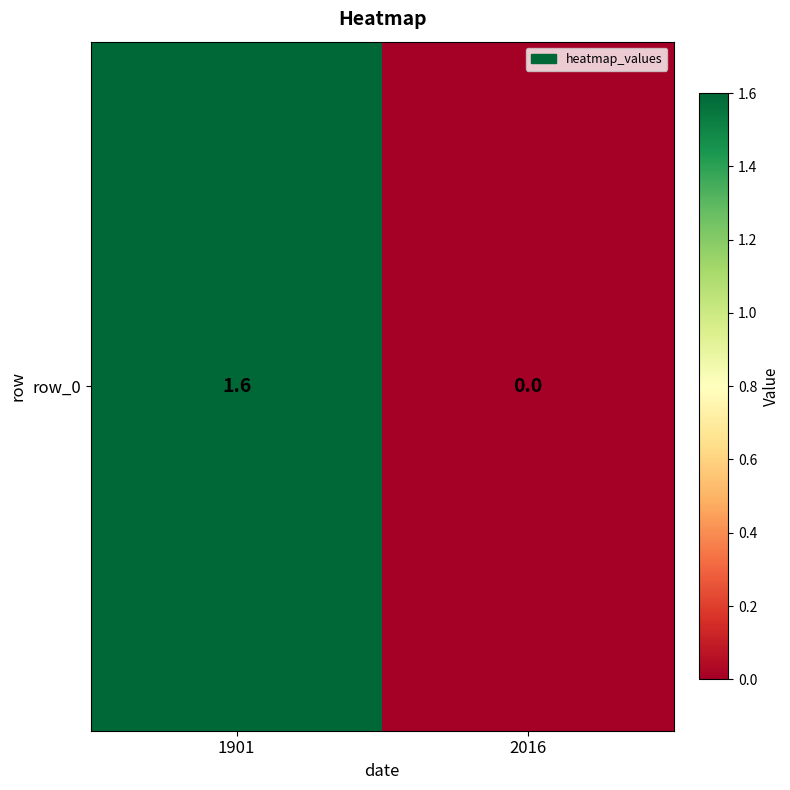

What is the difference between the values at 1901 and 2016?

1.6